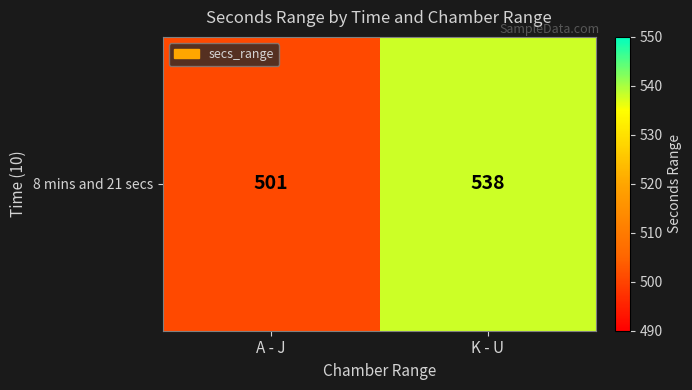

What is the average value?

520